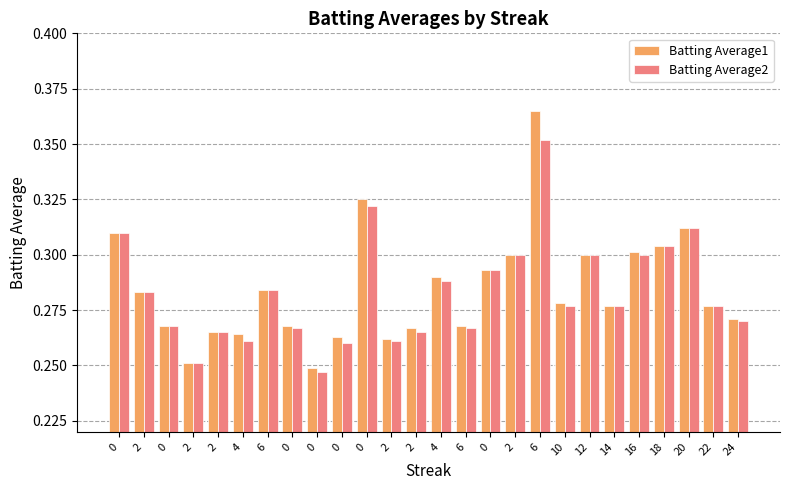

What is the difference between the second highest and second lowest values in the Batting Average2 series?

0.1